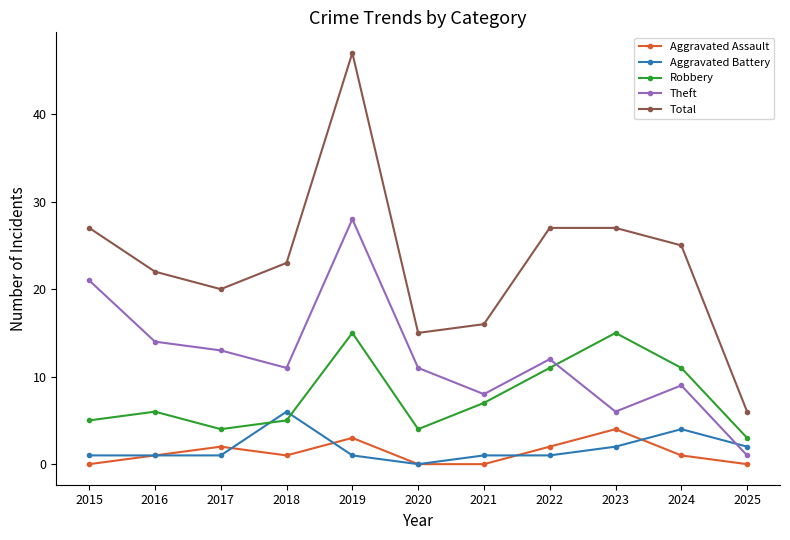

Count the number of categories in the chart.

11